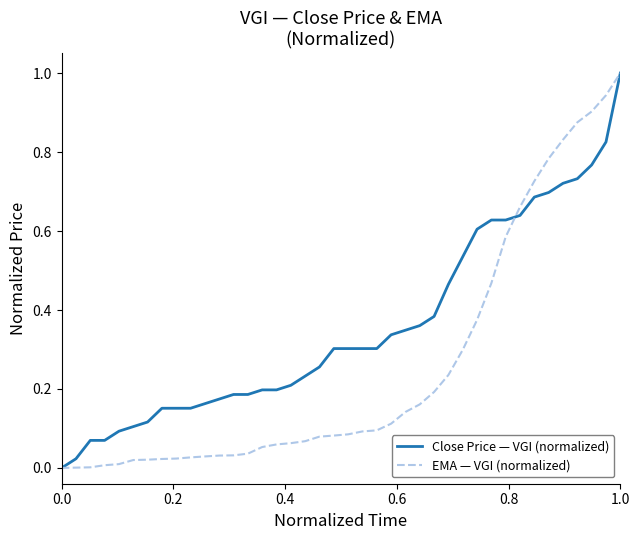

How many lines are shown in the chart?

2